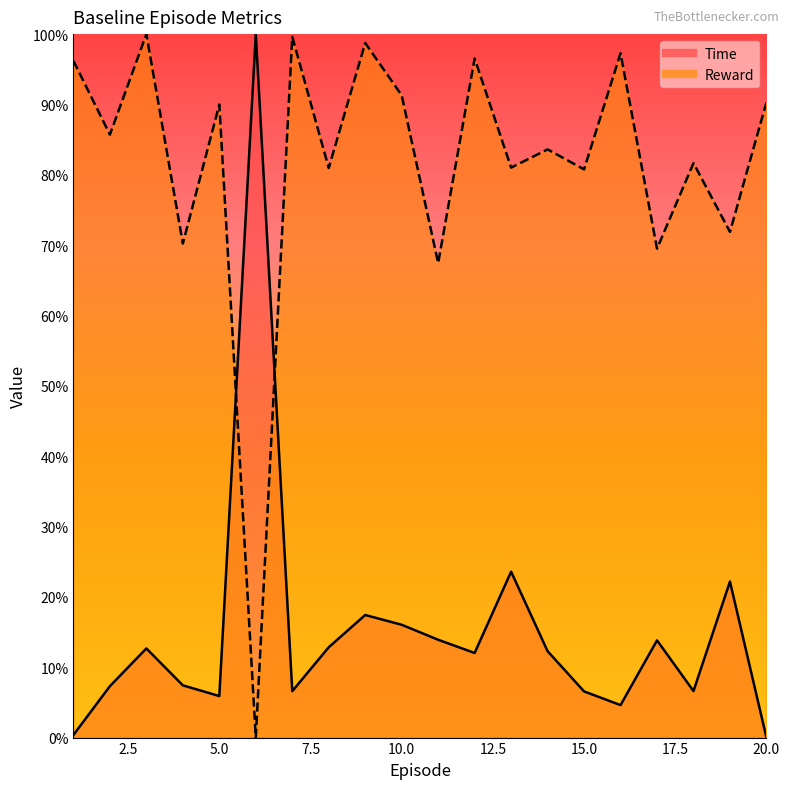

What is the average value of the Reward series?

81.6